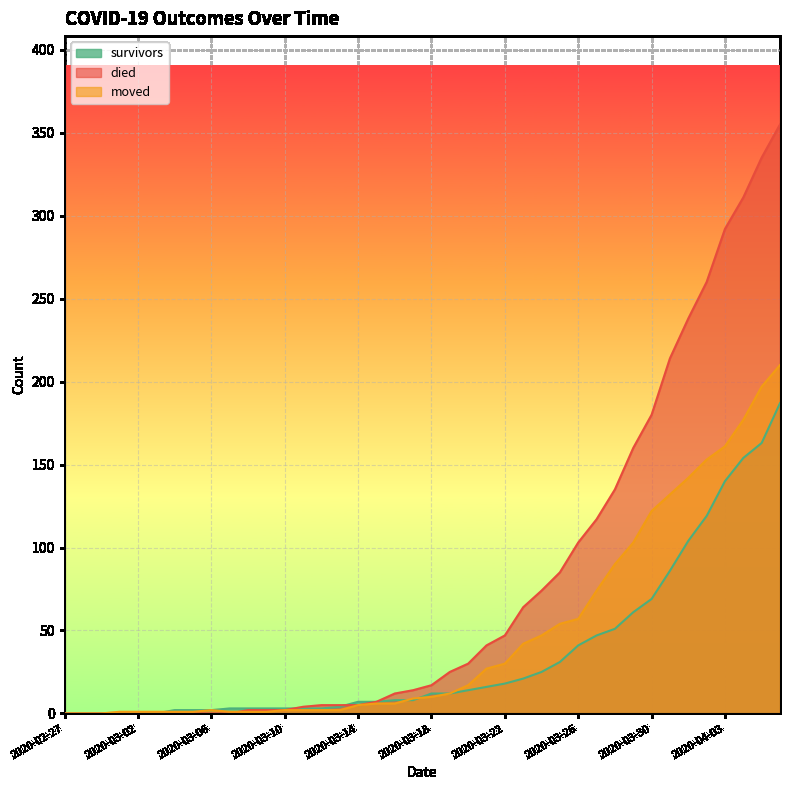

Is it true that moved equals 1 at 2020-03-06?

False